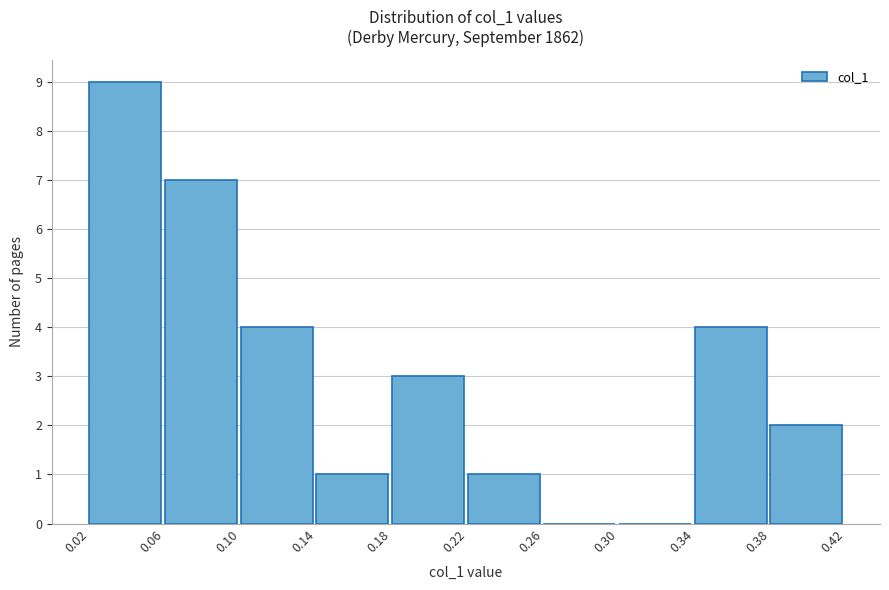

How tall is the bar that spans 0.22 to 0.26 on the x-axis? The values are not printed on the chart, so give them approximately, as read against the axis.

1